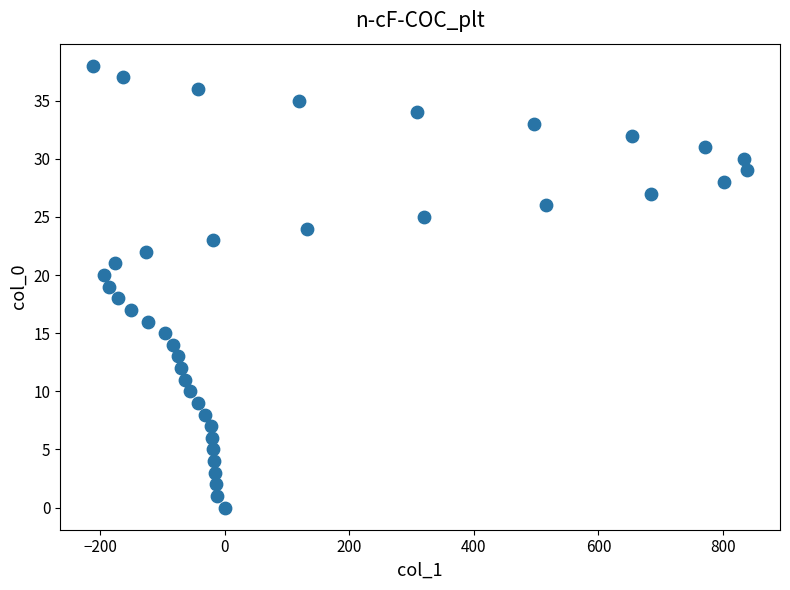

What is the range of X values (max minus min)?

1051